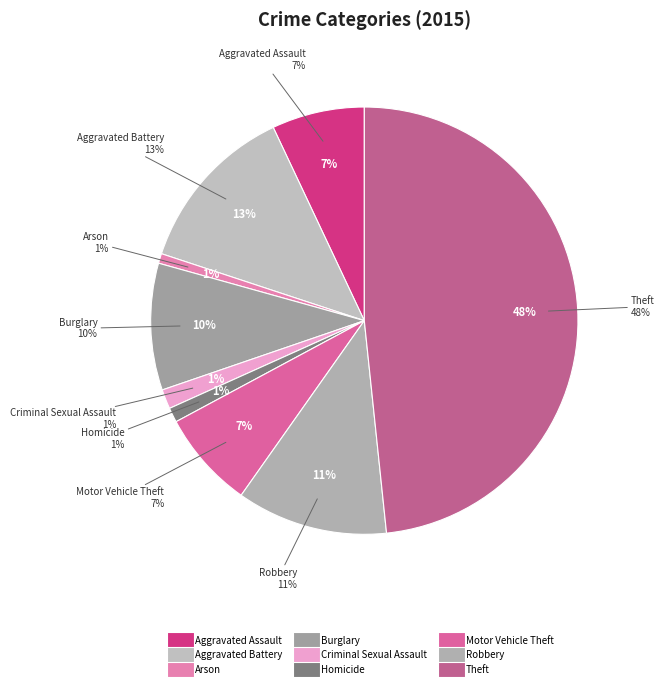

Is it true that Arson is 15% of the pie?

False